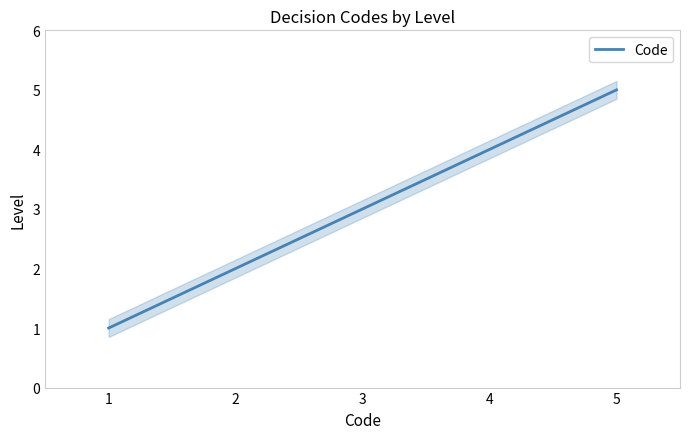

What is the average value?

3